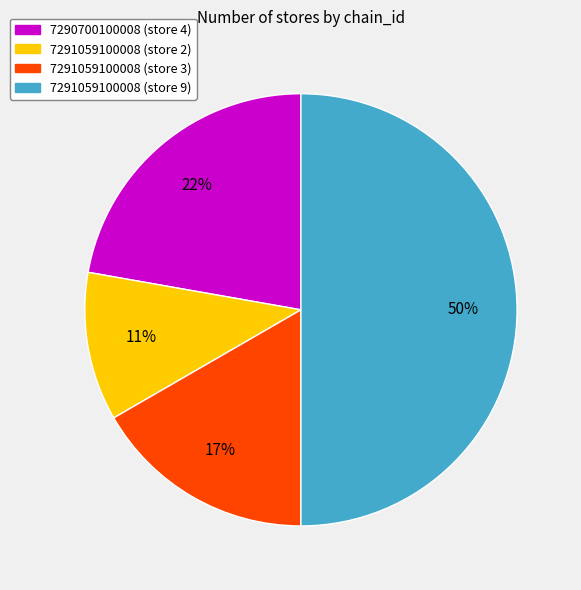

Combined, do 7290700100008 (store 4) and 7291059100008 (store 3) account for over 50%?

No